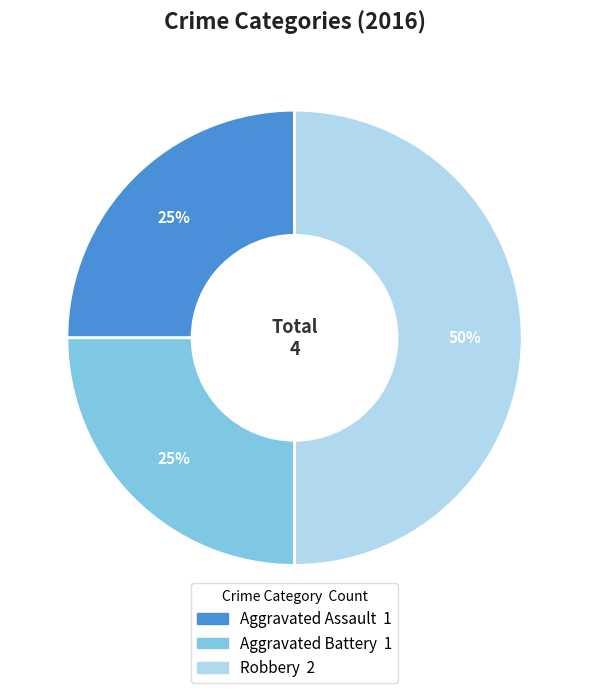

Combined, do Aggravated Assault and Robbery account for over 50%?

Yes